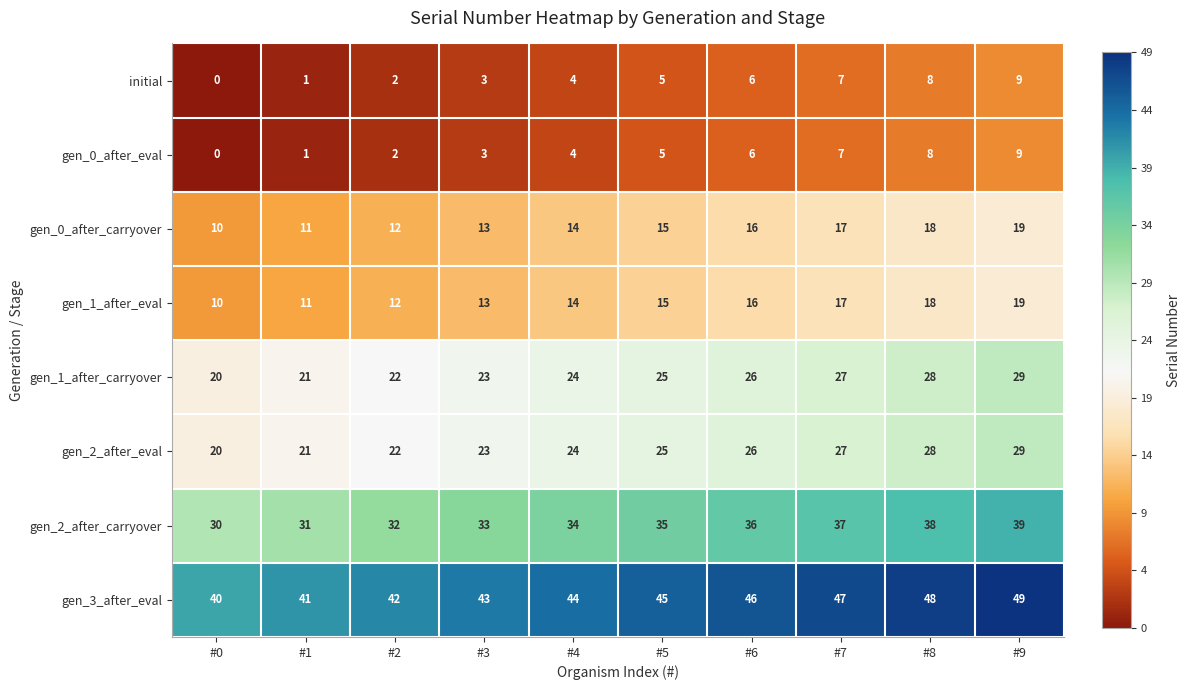

Is it true that gen_1_after_carryover equals 37 at #6?

False